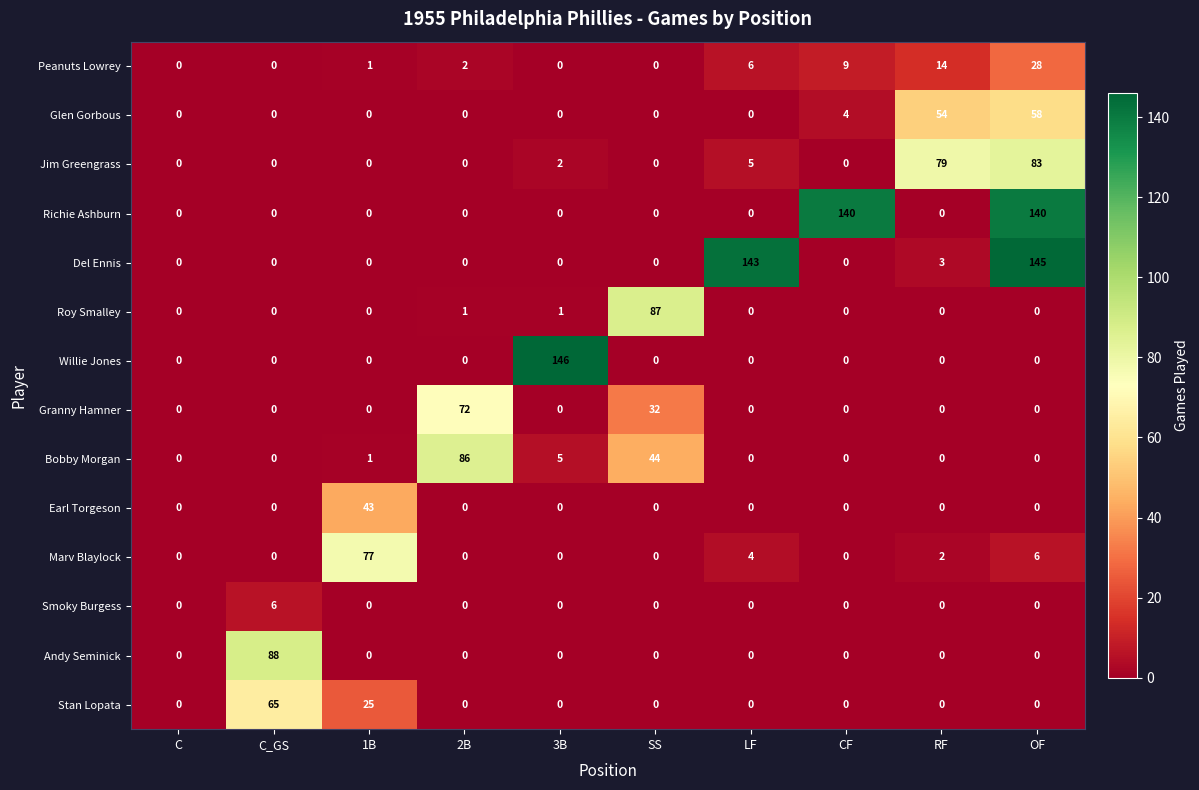

List the series in order of their peak value, lowest first.

Smoky Burgess, Peanuts Lowrey, Earl Torgeson, Glen Gorbous, Stan Lopata, Granny Hamner, Marv Blaylock, Jim Greengrass, Bobby Morgan, Roy Smalley, Andy Seminick, Richie Ashburn, Del Ennis, Willie Jones